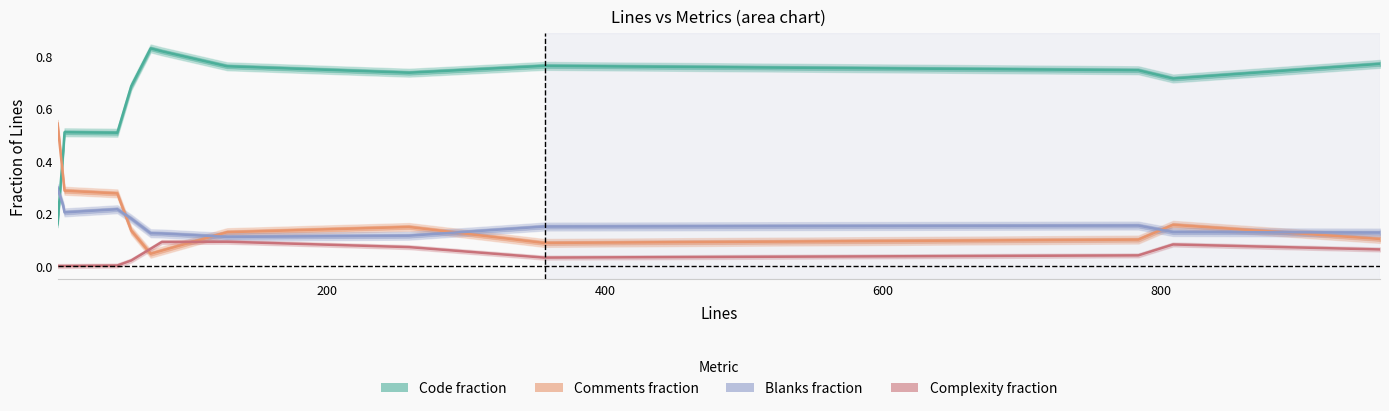

What is the greatest value displayed?

0.8